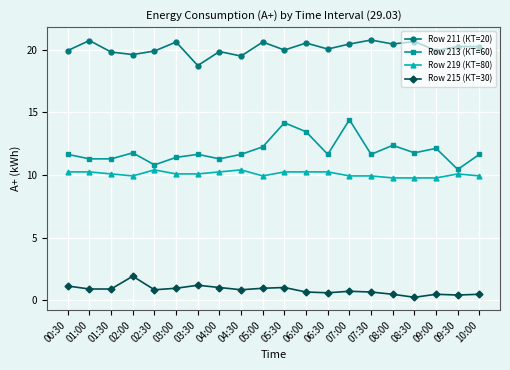

At which label does Row 211 (КТ=20) reach its minimum?

03:30